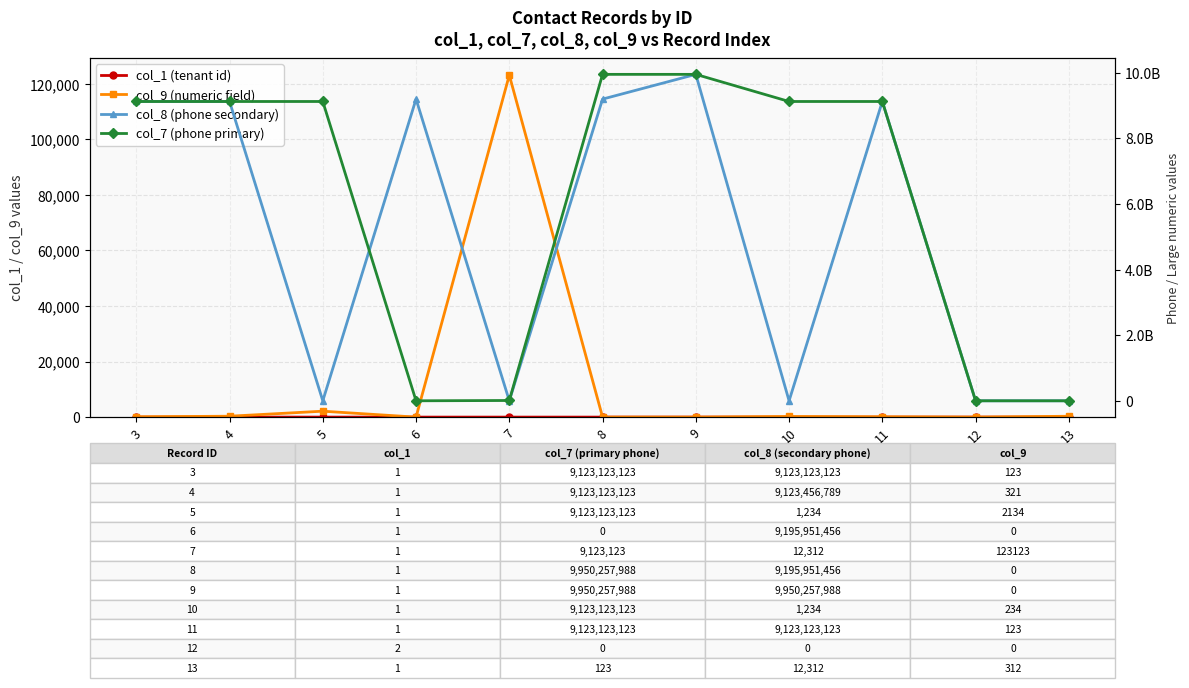

List the series in order of their peak value, lowest first.

col_1 (tenant id), col_9 (numeric field), col_8 (phone secondary), col_7 (phone primary)